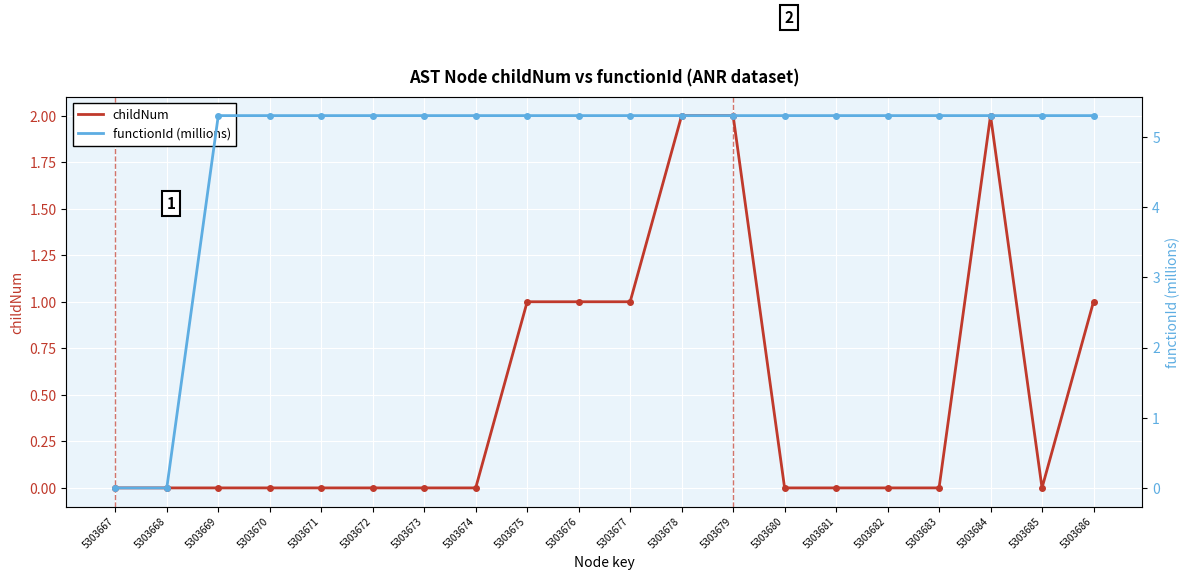

The value of childNum at 5303667 is 1.4. True or false?

False